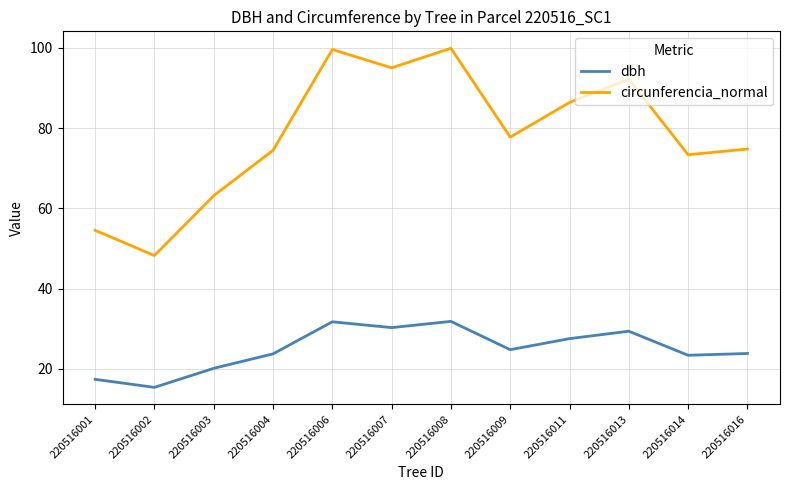

Does the chart have visible grid lines?

Yes